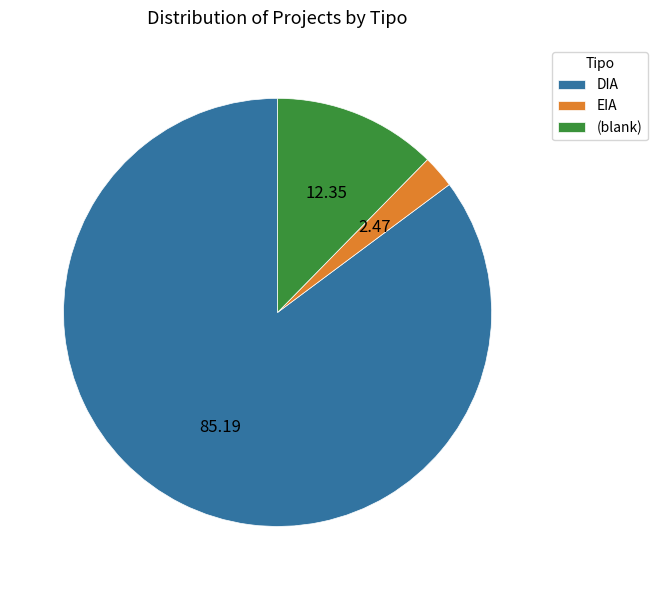

Combined, do EIA and DIA account for over 50%?

Yes